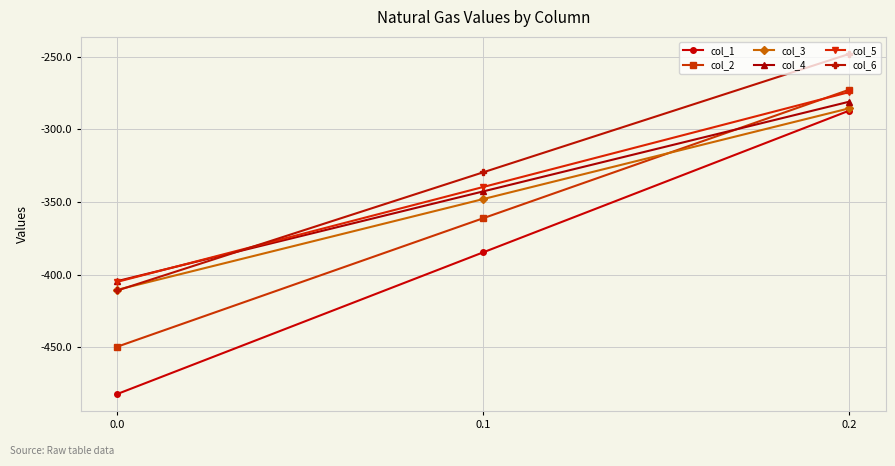

Rank the categories by col_1 value from lowest to highest.

0.0, 0.1, 0.2